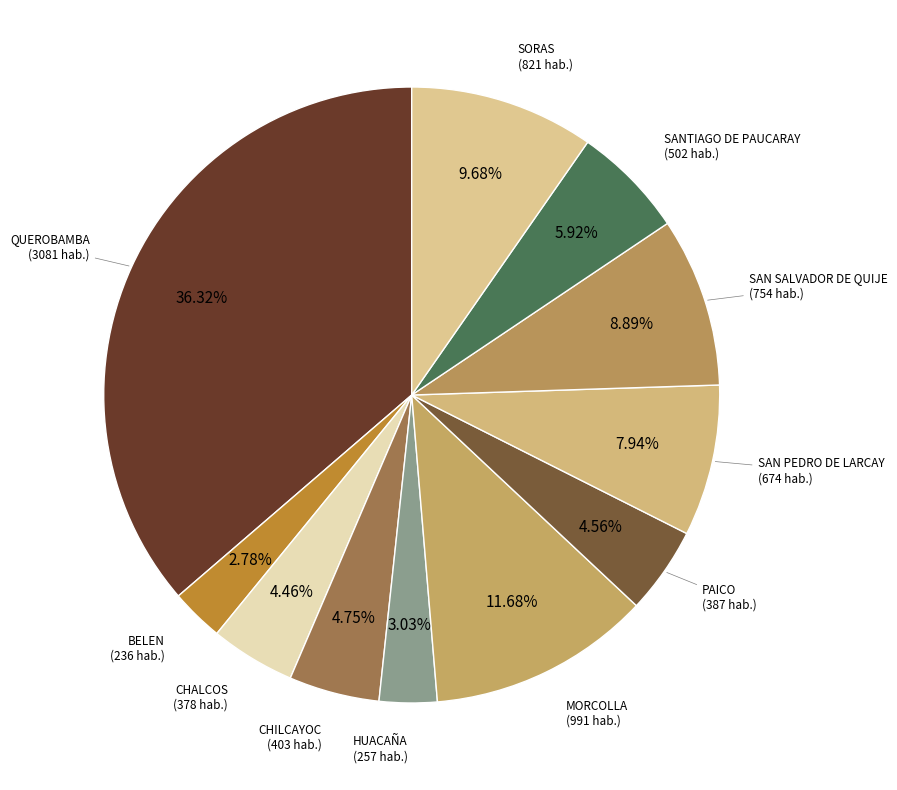

What is the largest slice in the pie chart?

QUEROBAMBA